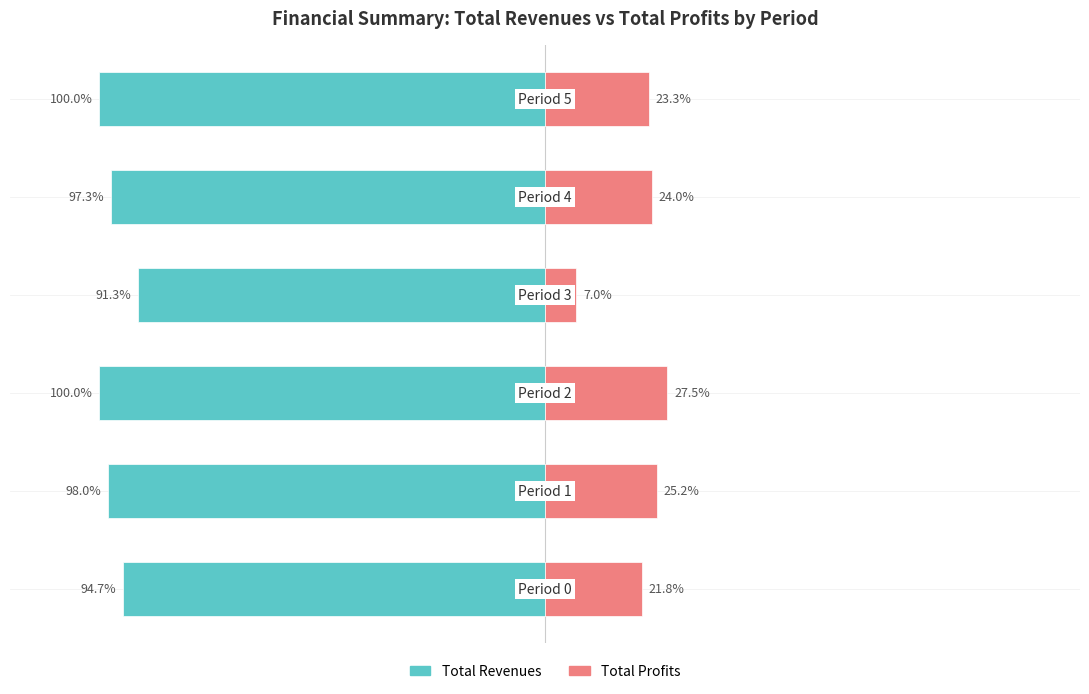

Does the chart contain stacked bars?

No